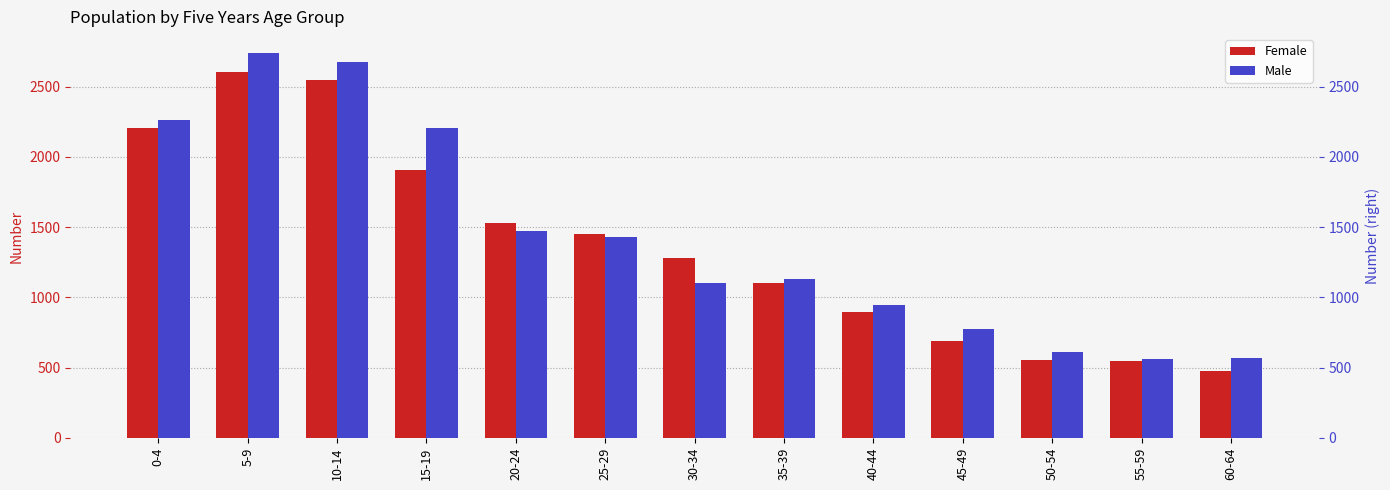

The value of Male at 60-64 is 233. True or false?

False